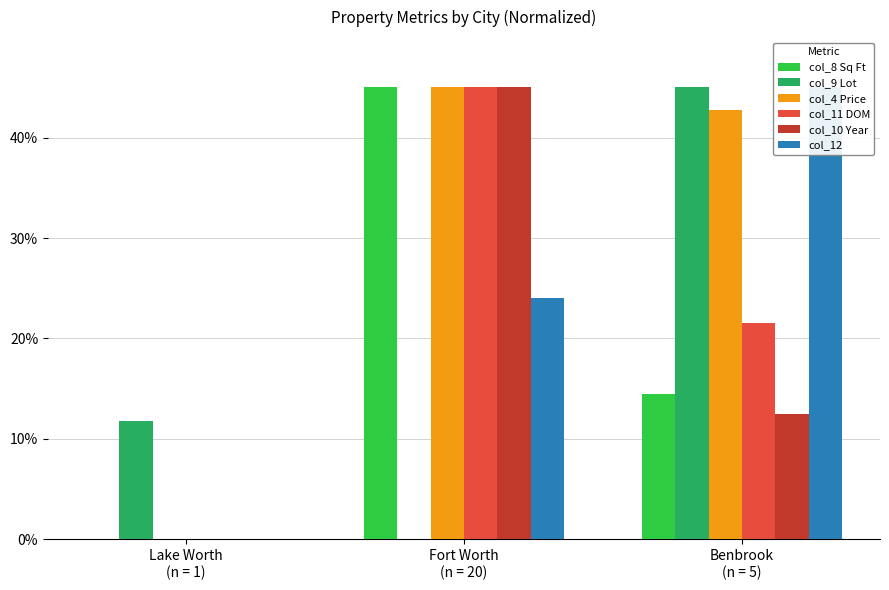

What is the difference between the col_9 Lot values at Fort Worth
(n = 20) and Lake Worth
(n = 1)?

11.8